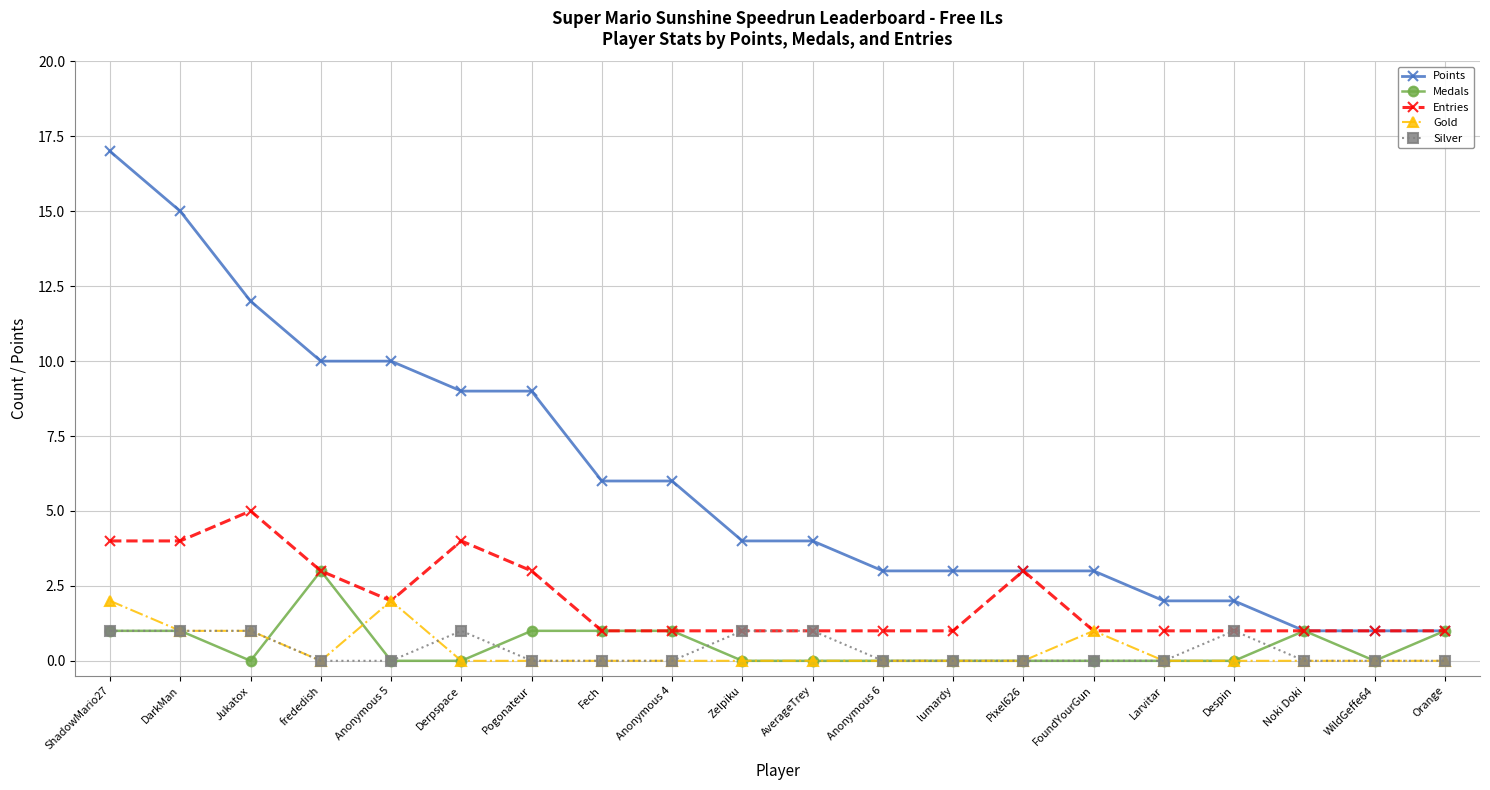

True or false: Entries has more than 0 points higher than both neighbors.

True